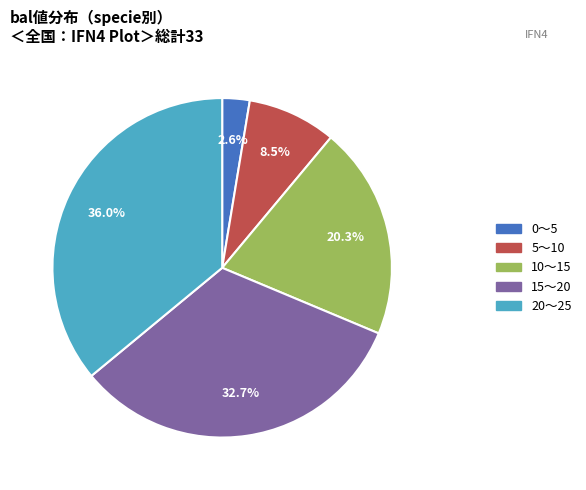

Is there any slice that represents more than half of the pie?

No